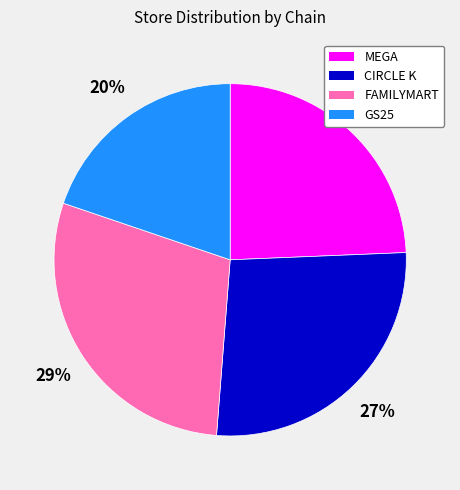

Count the number of slices in the pie.

4